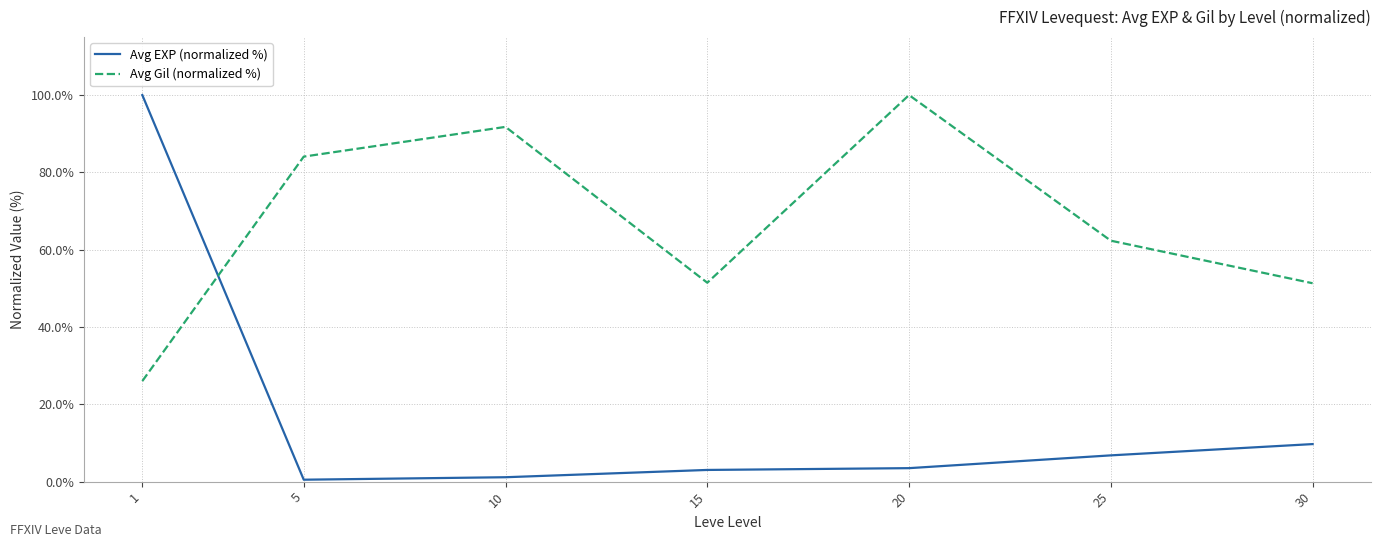

In Avg Gil (normalized %), how many points are higher than both neighbors (excluding endpoints)?

2